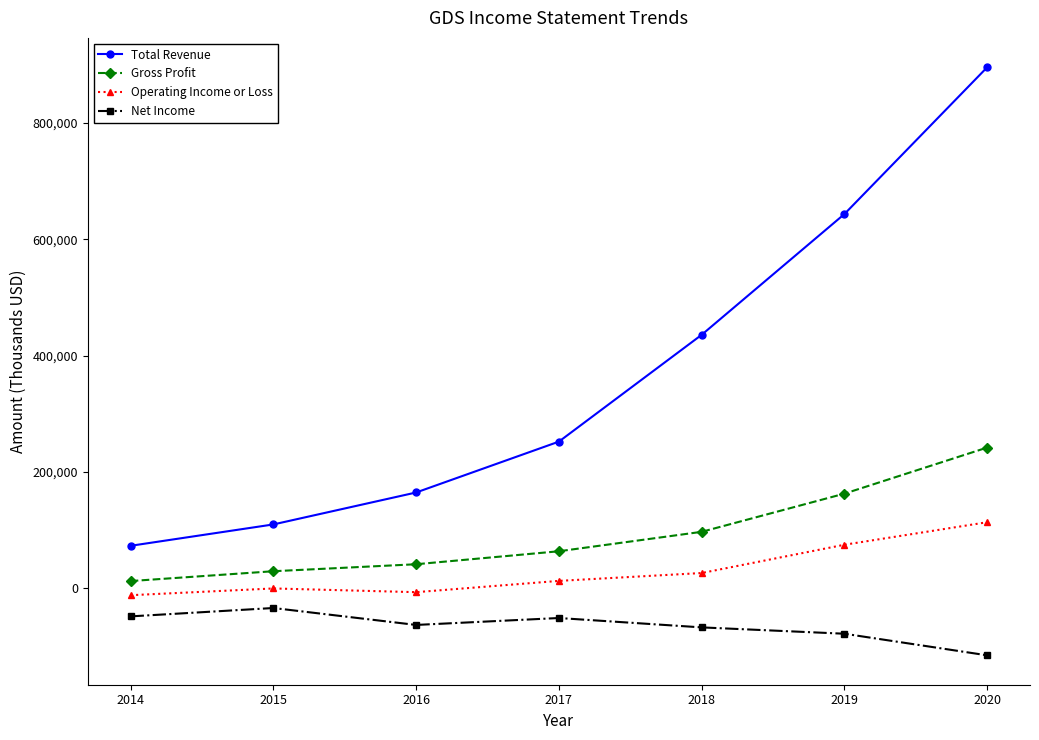

At which category is the sum across all series the highest?

2020